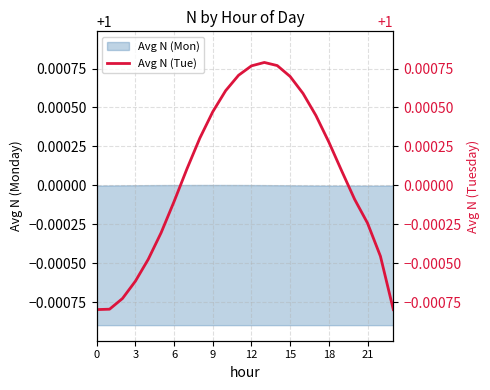

What is the maximum value for Avg N (Mon)?

1.0